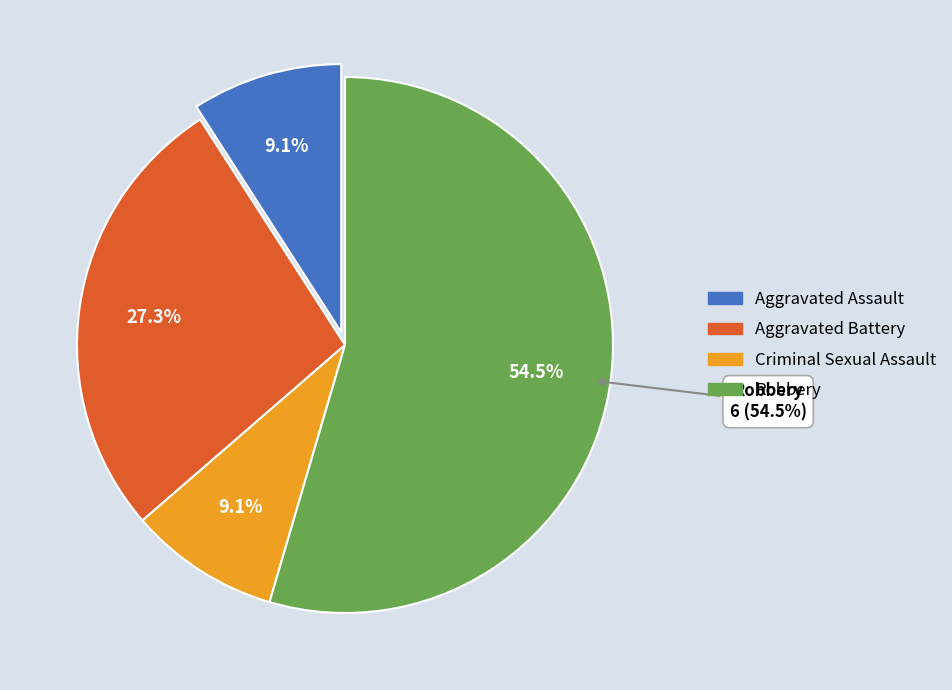

Is there any slice that represents more than half of the pie?

Yes